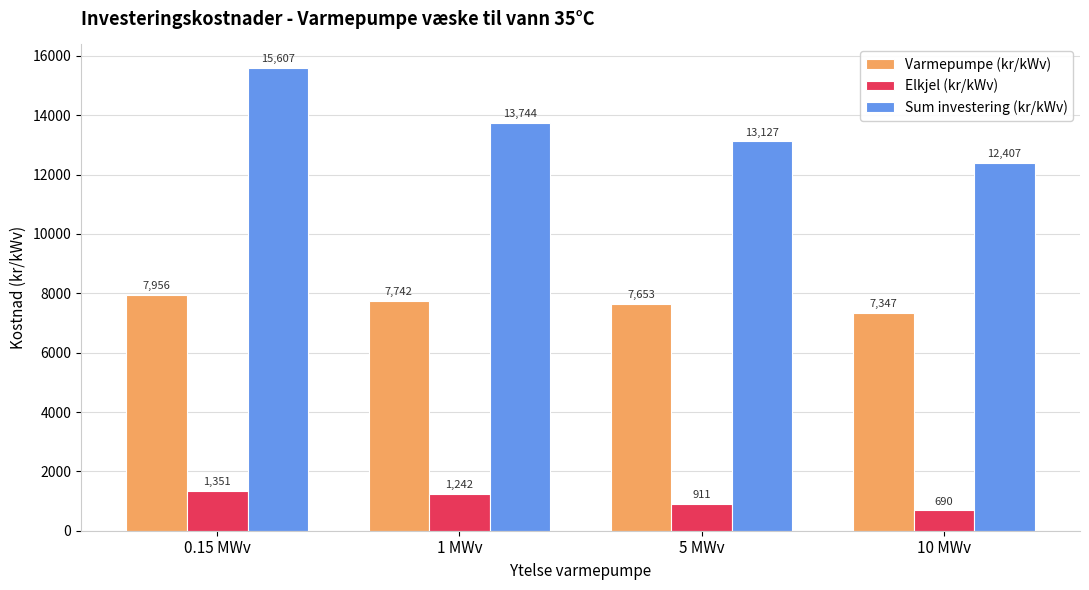

At how many categories does at least one series exceed 3256?

4